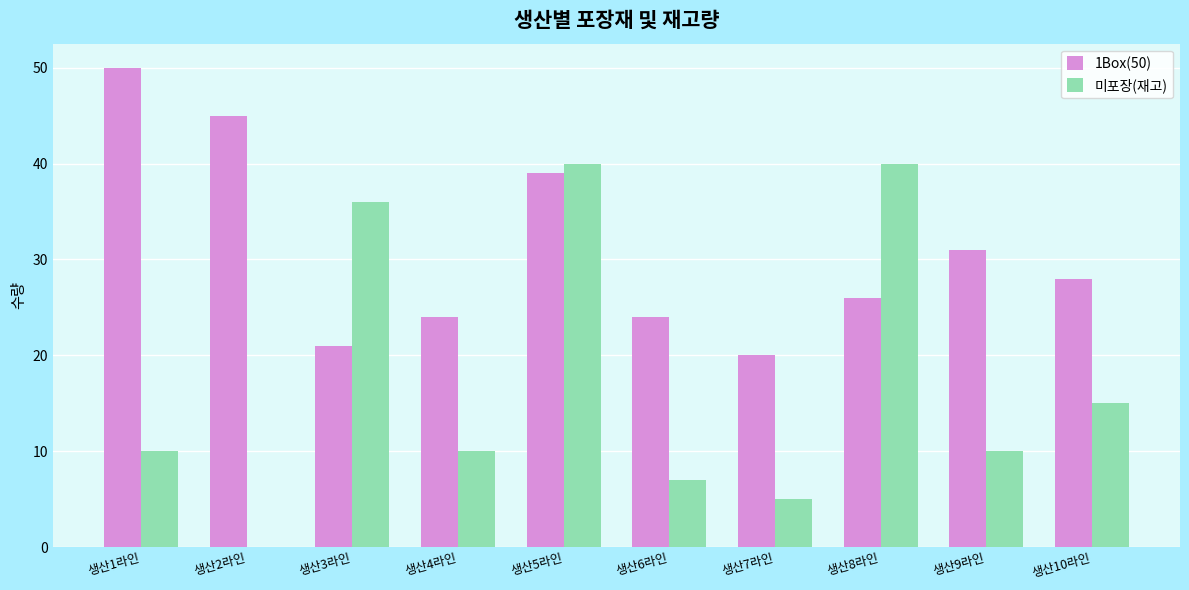

The value of 미포장(재고) at 생산9라인 is 14. True or false?

False